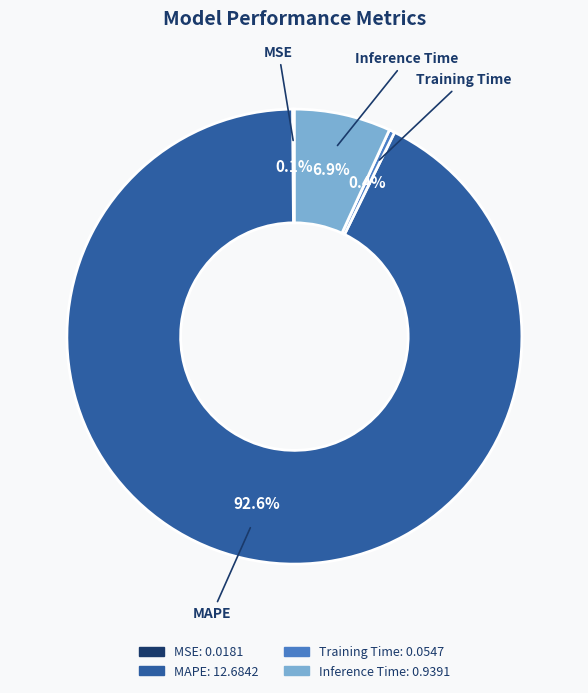

Which category has the biggest portion of the pie?

MAPE